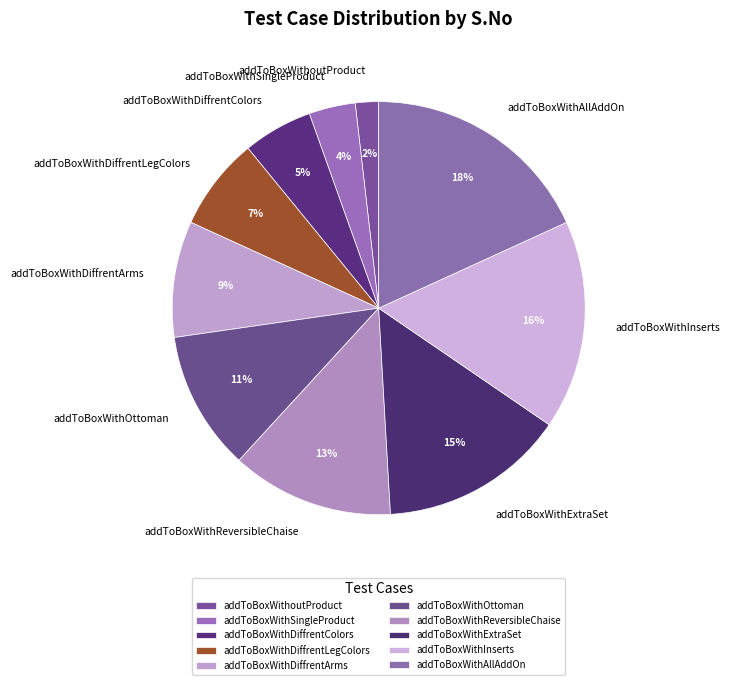

What is the largest slice in the pie chart?

addToBoxWithAllAddOn